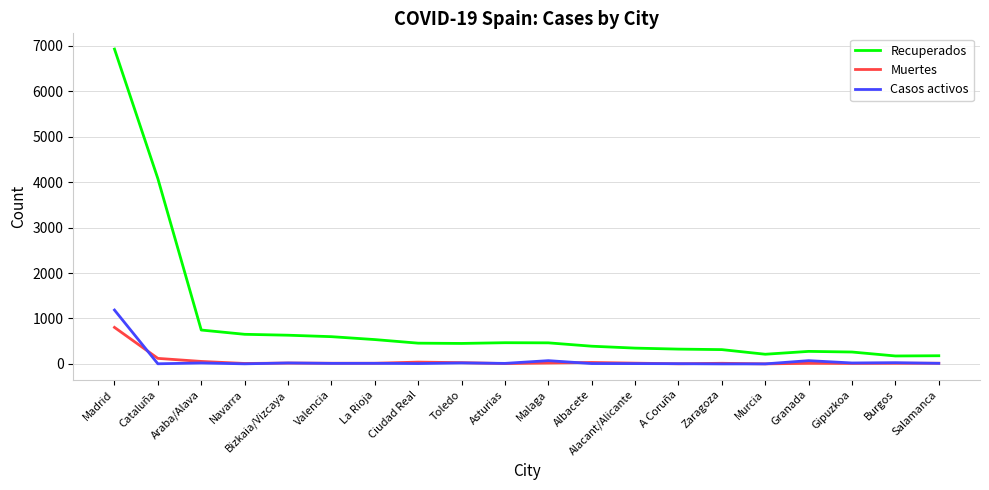

Which series has the largest total across all categories?

Recuperados